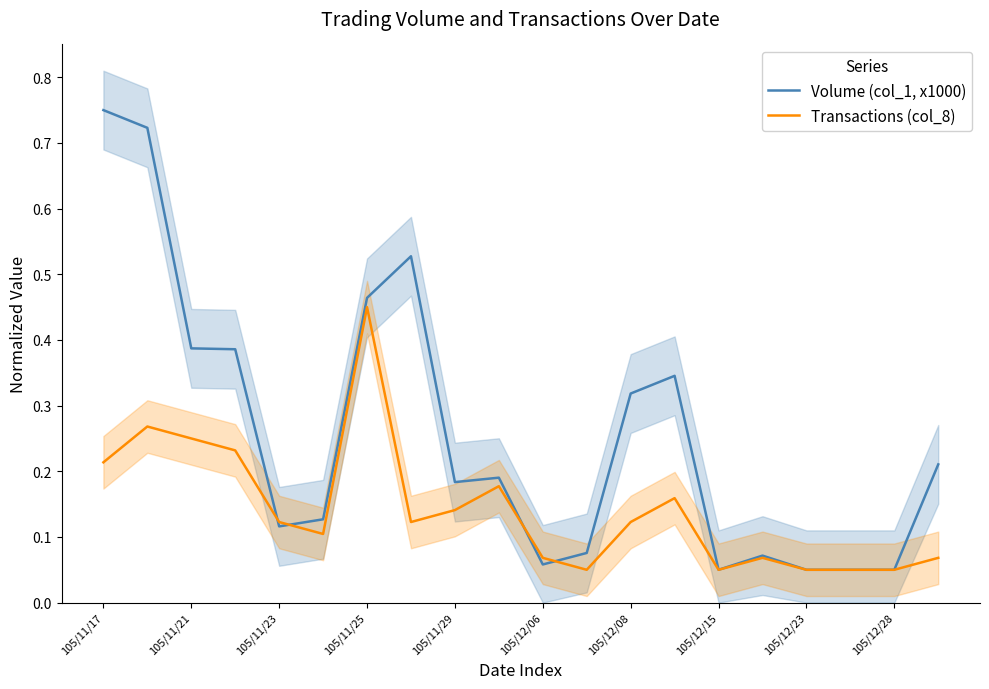

Which category has the highest value in the Volume (col_1, x1000) series?

105/11/17